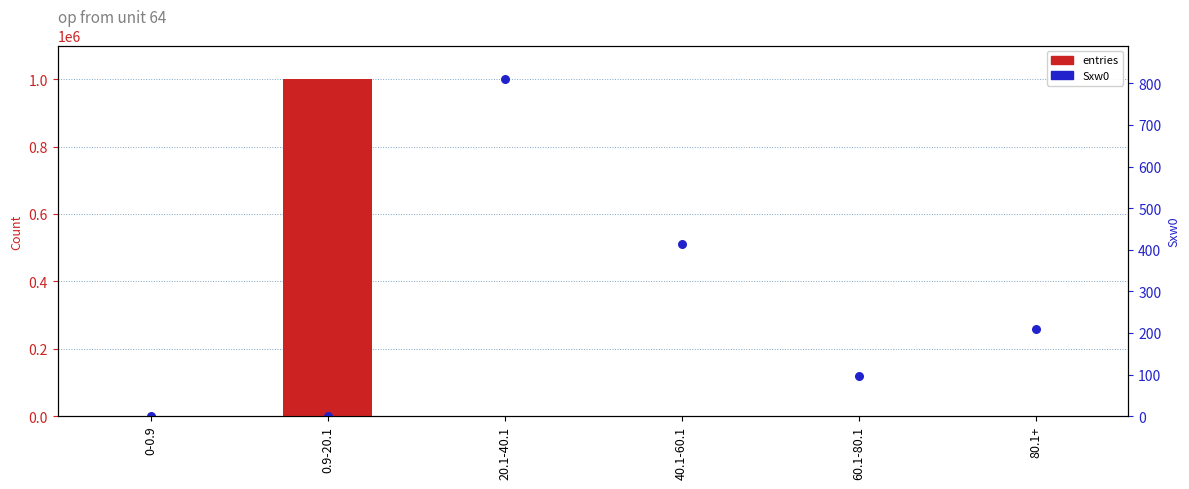

Is the value of Sxw0 (scaled) at 0-0.9 greater than the value of entries (Sw) at 0-0.9?

No